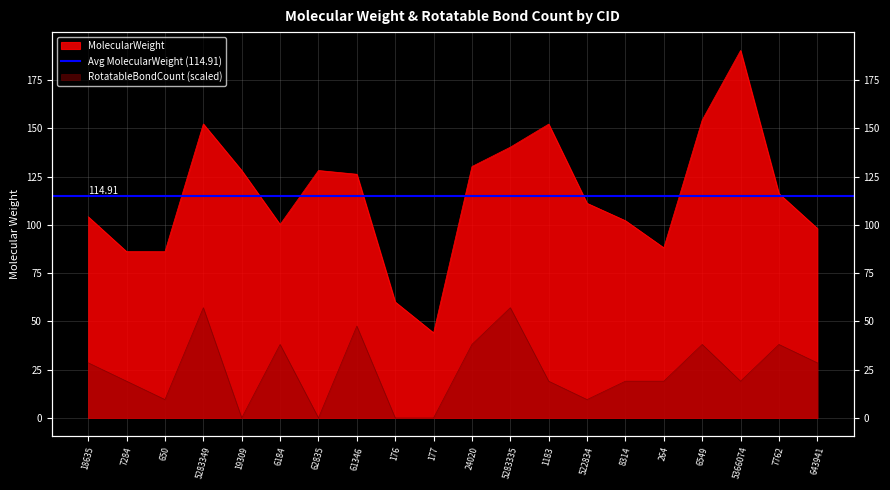

Which series changed the most between 6184 and 5283335?

MolecularWeight